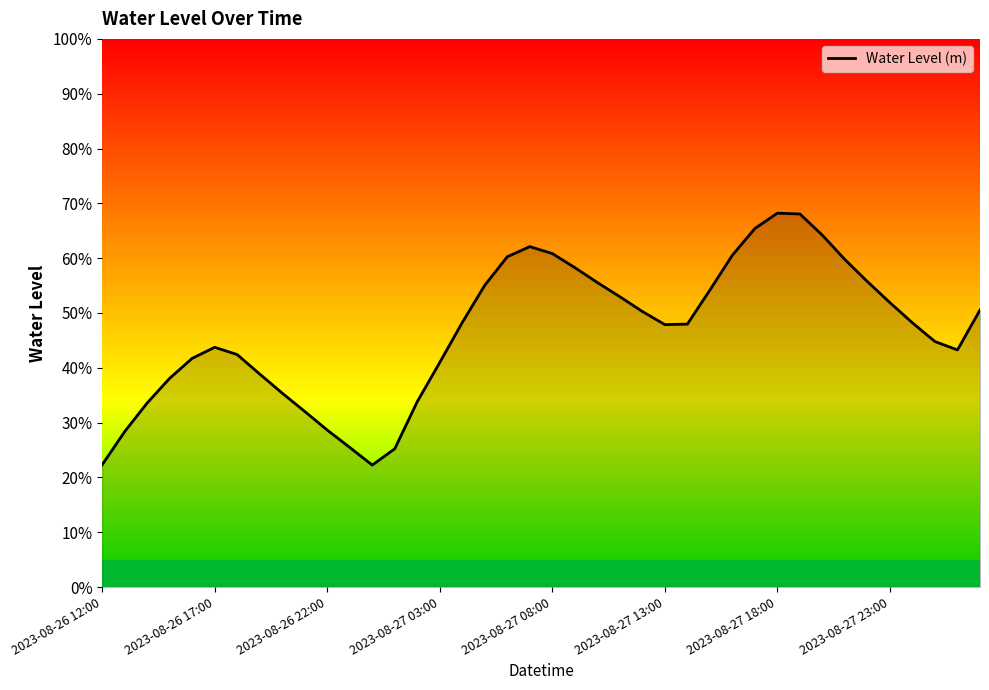

How many values are between 0 and 1?

40